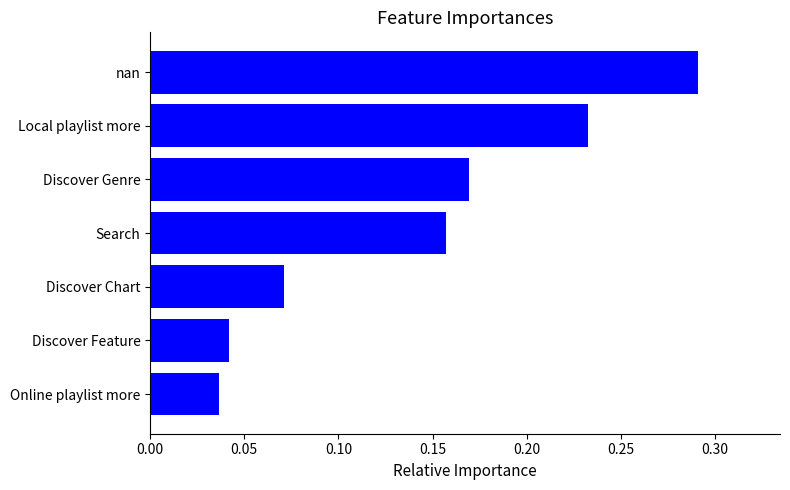

Are the bars horizontal?

Yes